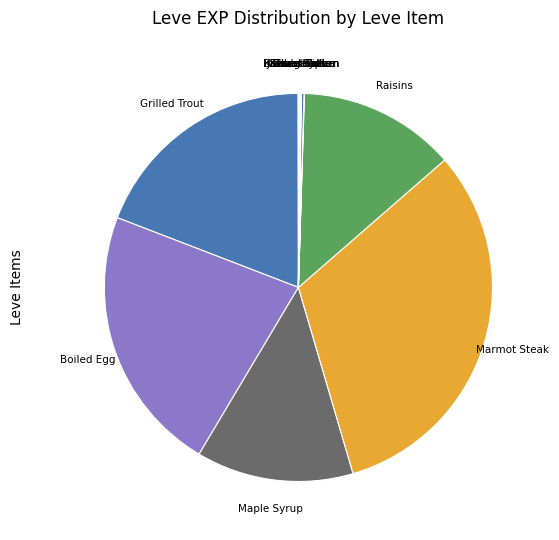

Between Marmot Steak and Boiled Egg, which is larger?

Marmot Steak